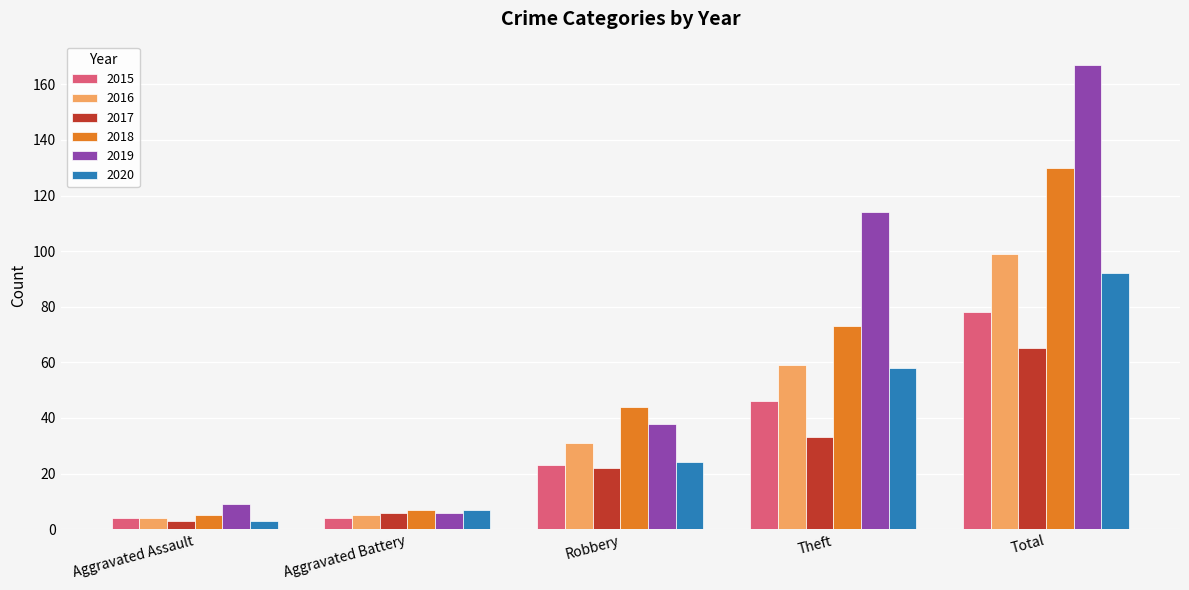

How many groups of bars are there?

5